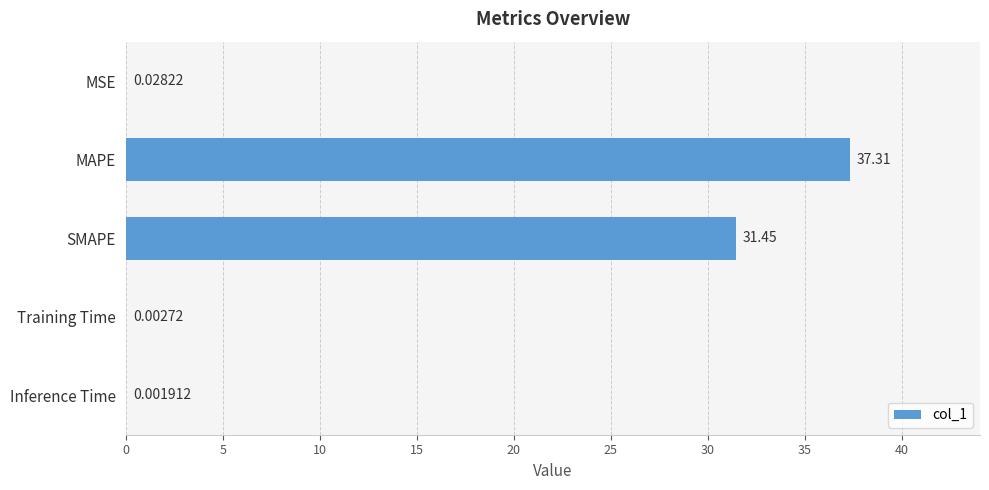

What is the sum of the values at MSE and SMAPE?

31.5